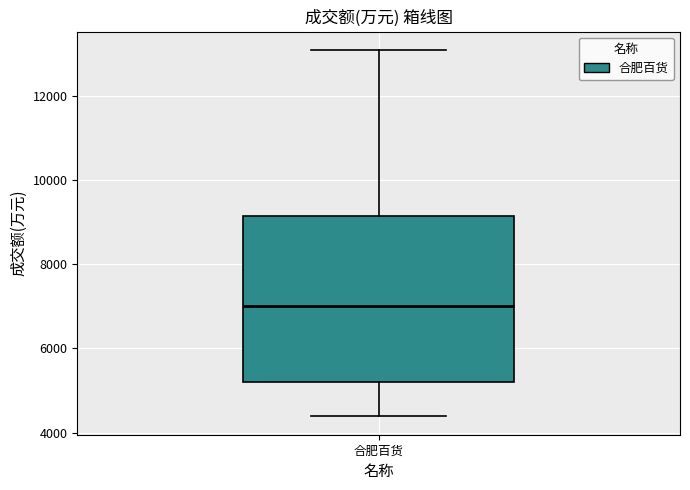

Transcribe this box plot: give where the median line is, the range the box spans, and where the two whiskers end, as read against the y-axis. The values are not printed on the chart, so give them approximately, as read against the axis.

median 7000, box 5200 to 9200, whiskers 4400 to 13000